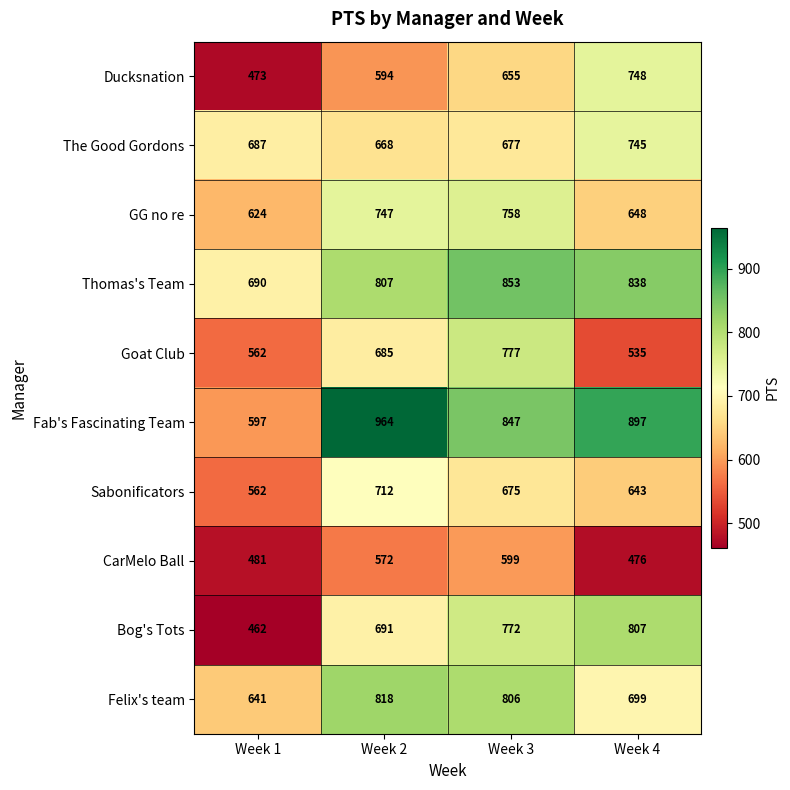

Which series has the largest total across all categories?

Fab's Fascinating Team